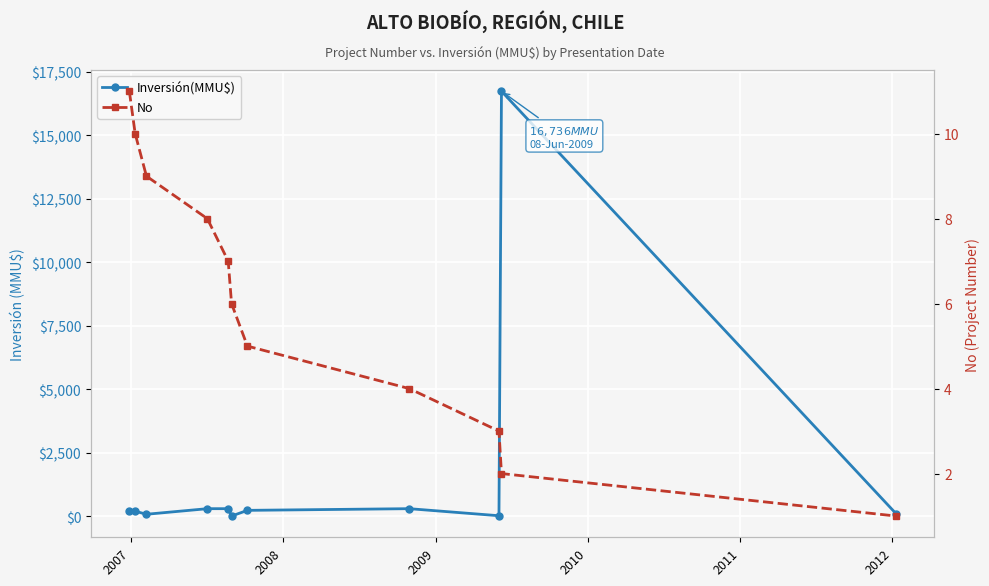

What is the difference between the maximum and minimum values in the Inversión(MMU$) series?

16726